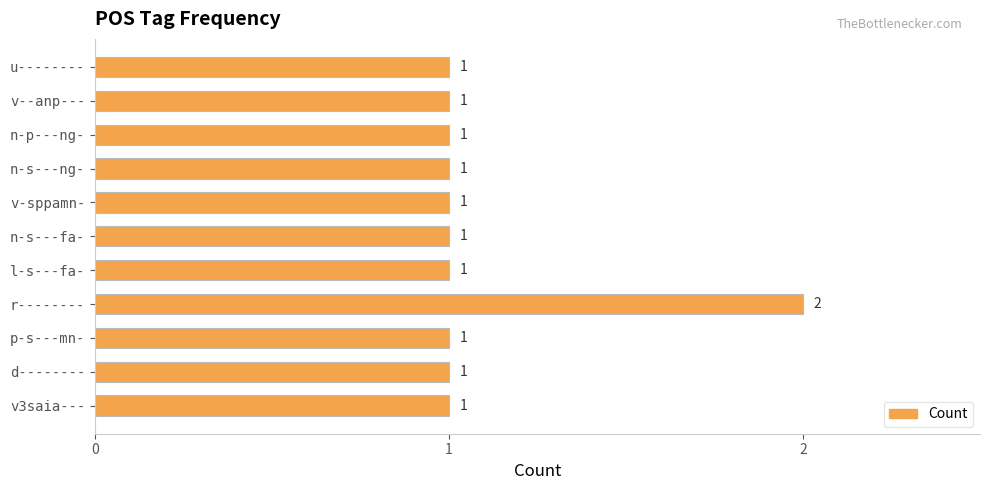

The chart shows a value of 1 at v--anp---. True or false?

True